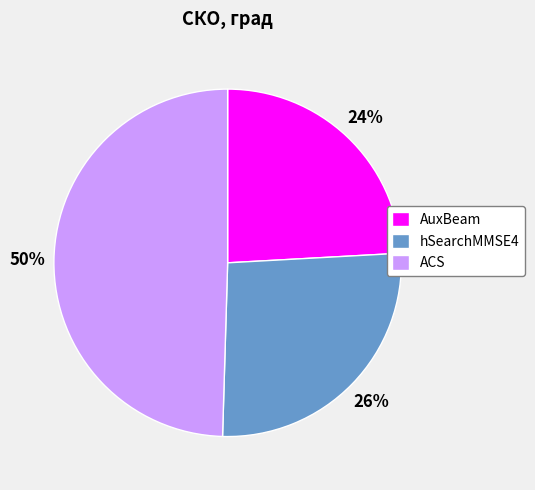

Is AuxBeam the majority of the pie?

No